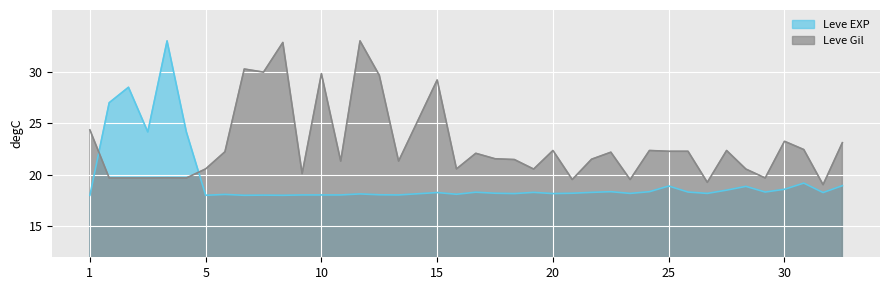

How many lines are shown in the chart?

2